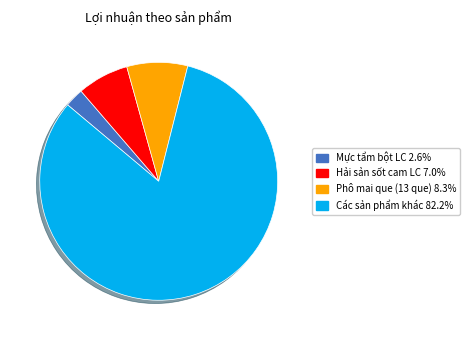

Does any single category account for the majority?

Yes